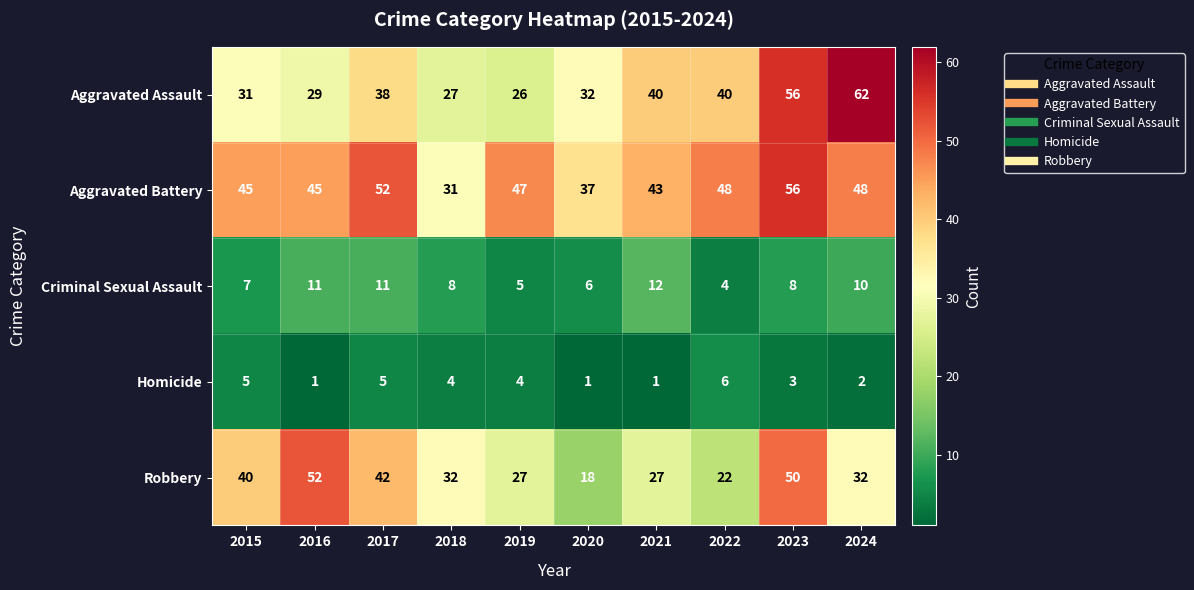

Count the number of categories in the chart.

10